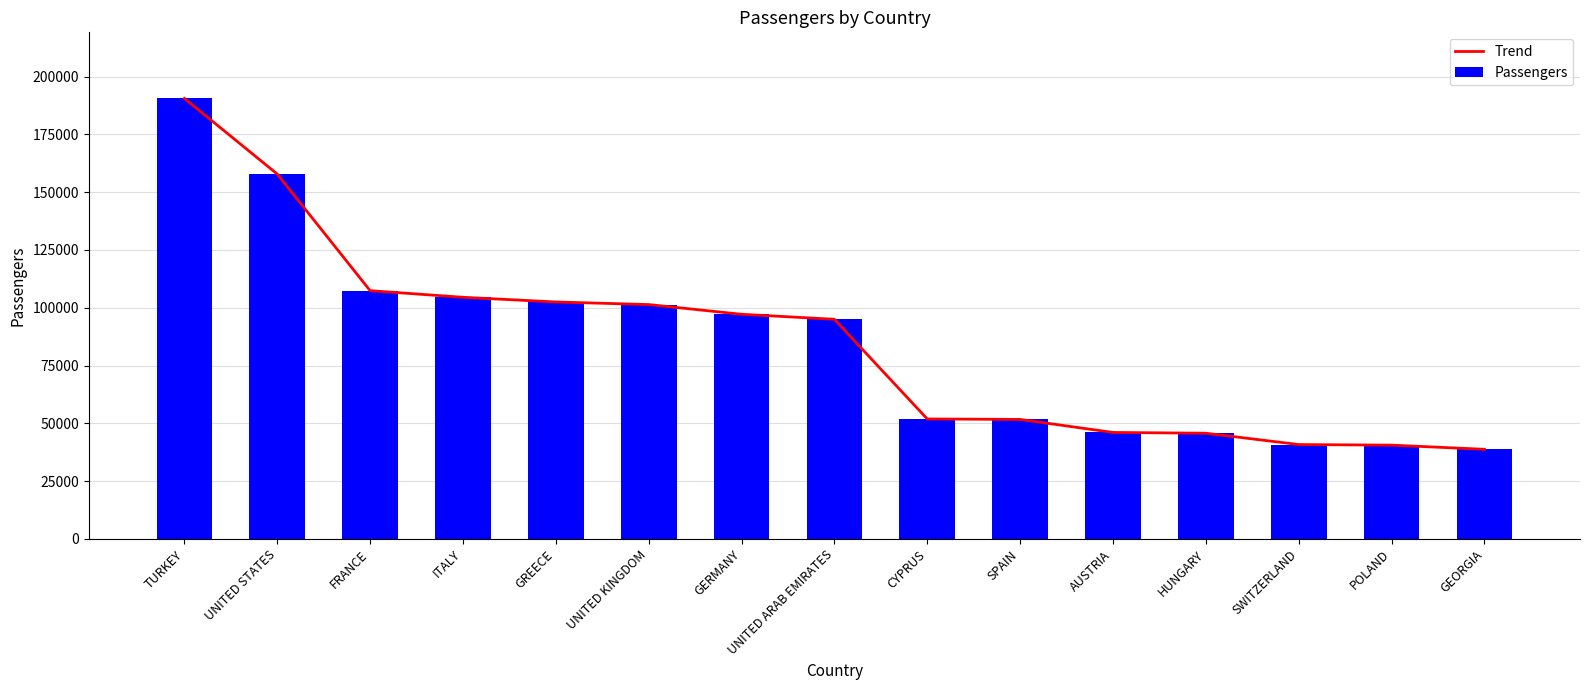

At how many categories does at least one series exceed 66941?

8